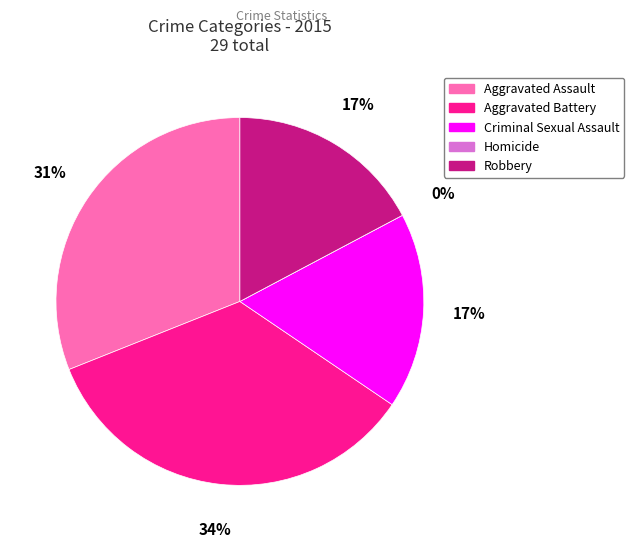

Combined, what portion of the pie is Aggravated Assault and Robbery?

48.3%